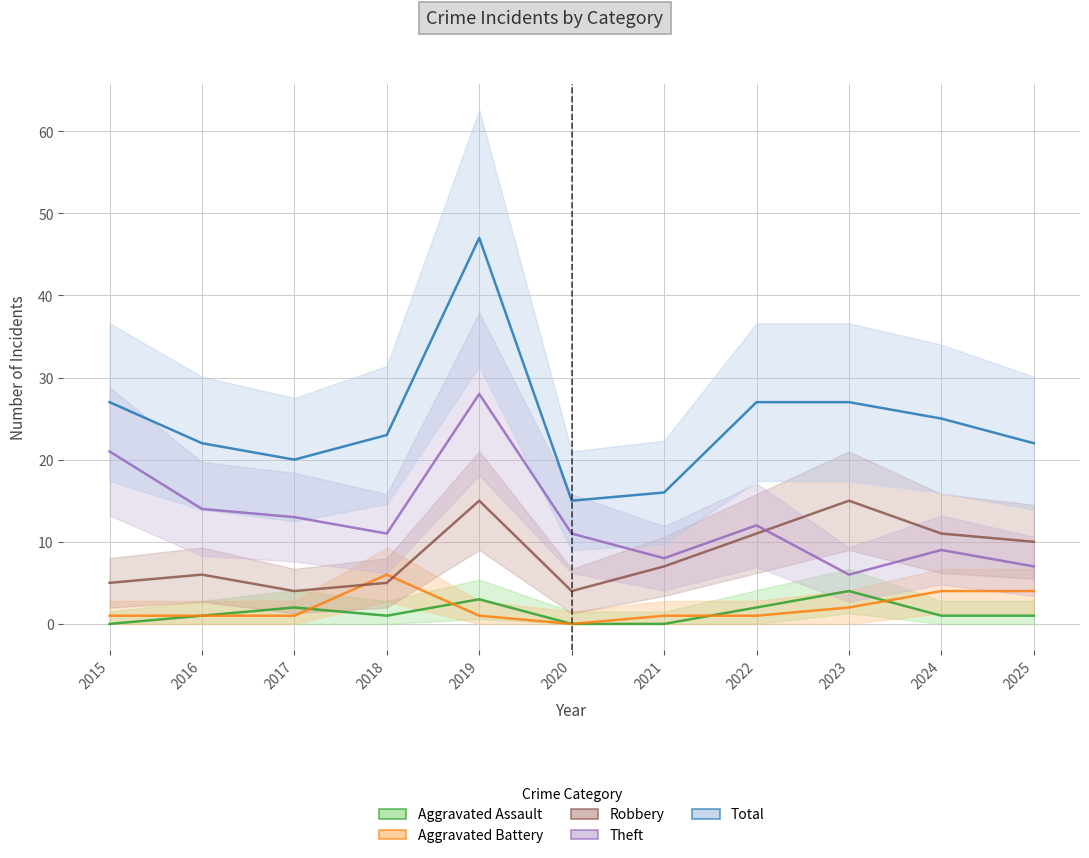

What is the value of the Aggravated Assault point at the 2nd from the left?

1